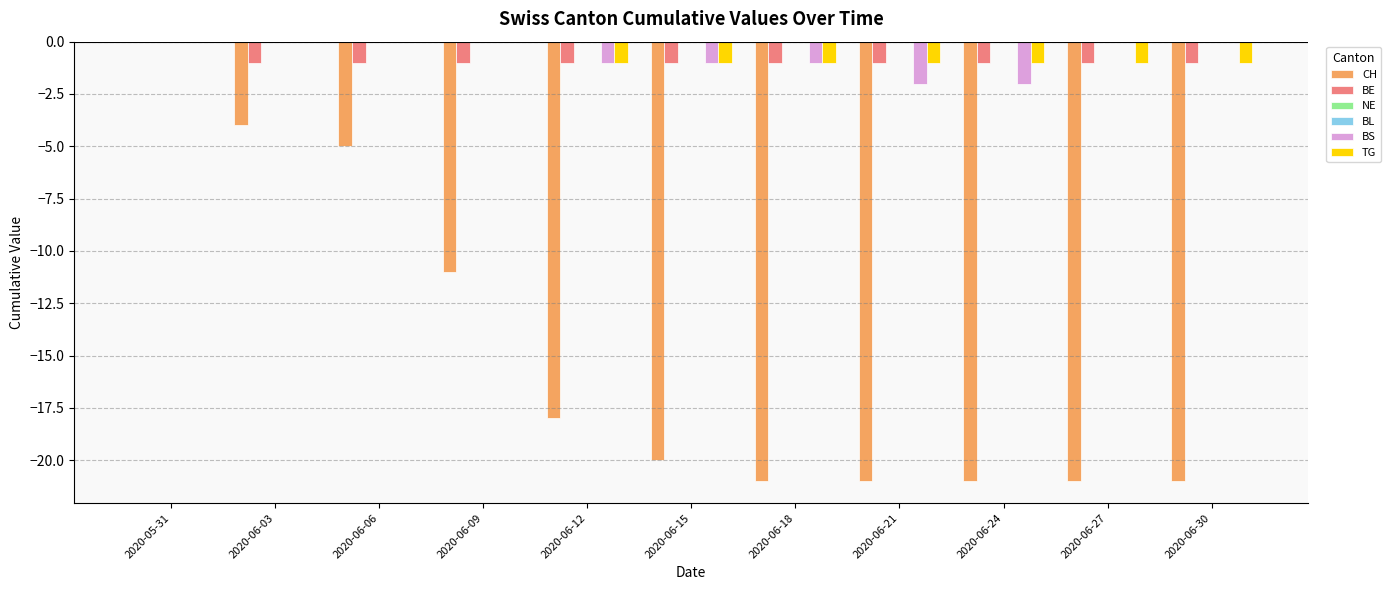

The BE series shows -1 at 2020-06-09. True or false?

True